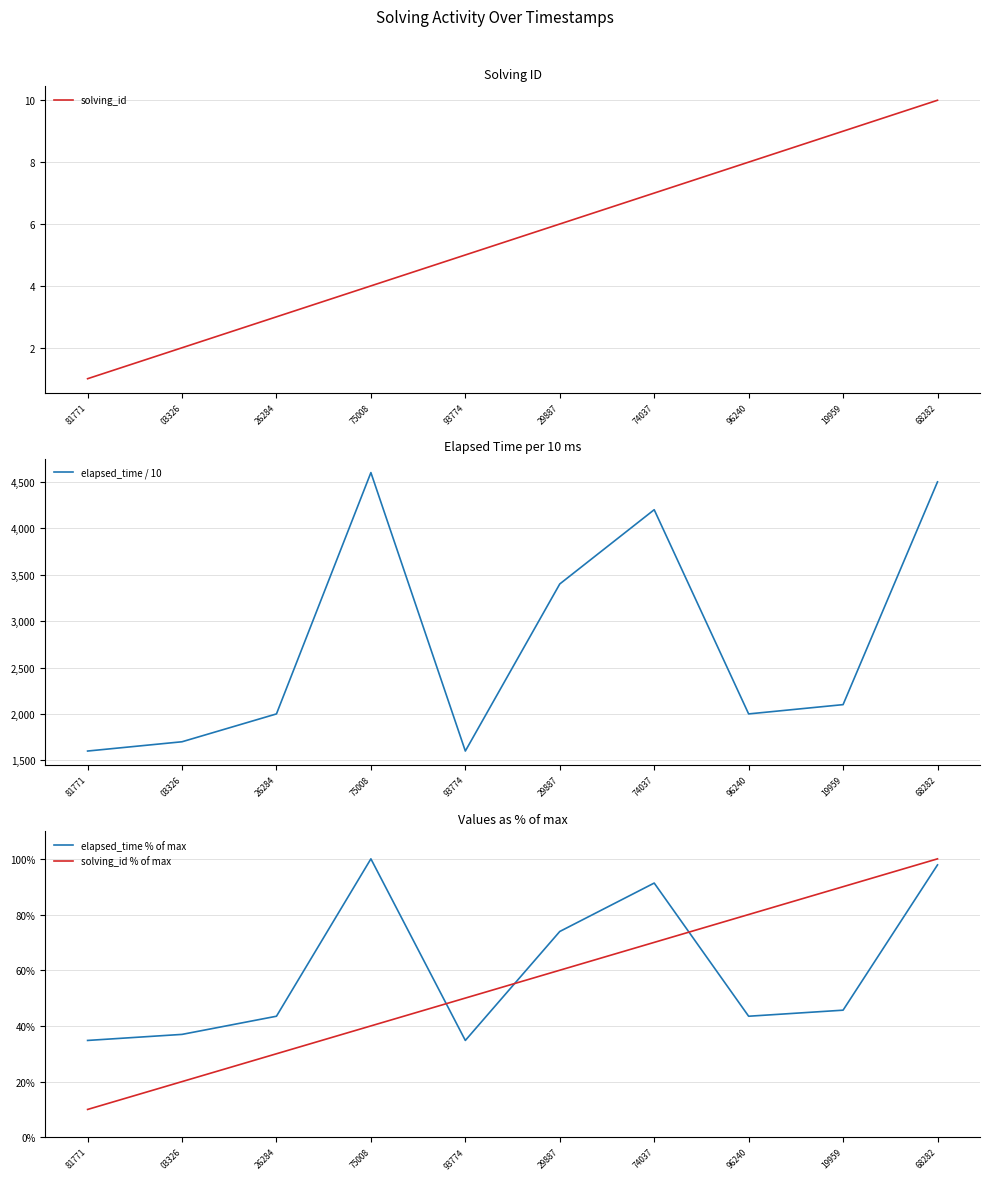

What is the difference between the elapsed_time / 10 values at 74037 and 19959?

2100